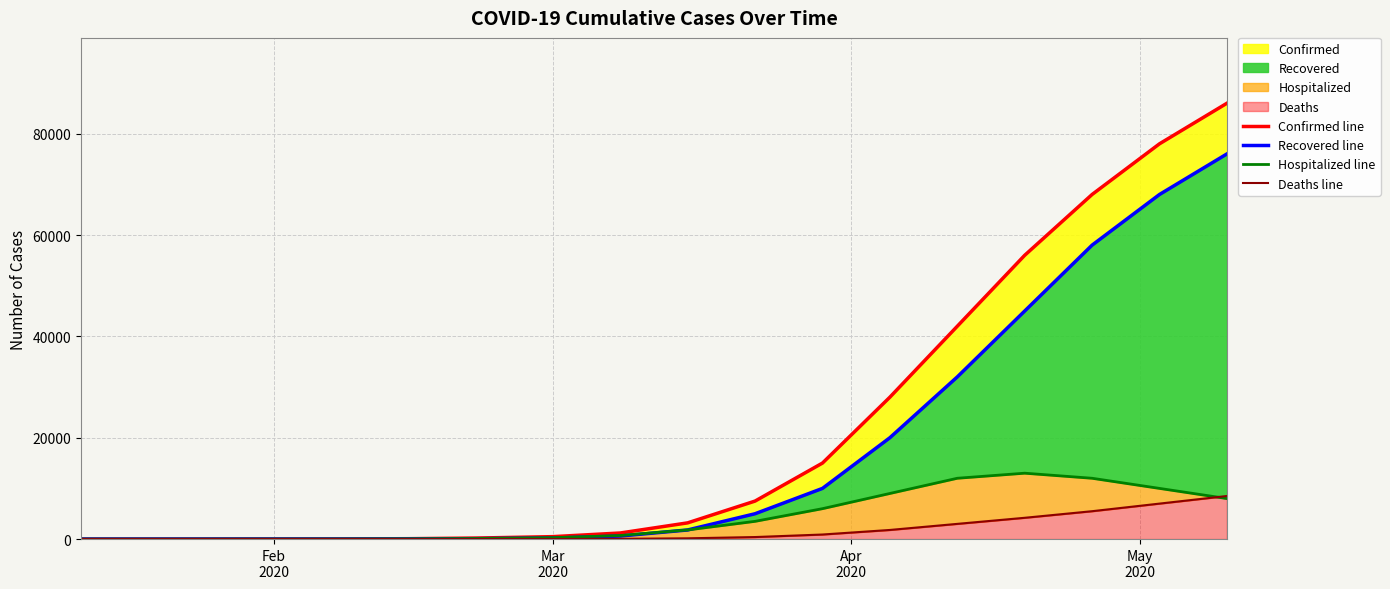

True or false: Confirmed line has more than 0 interior local peaks.

False